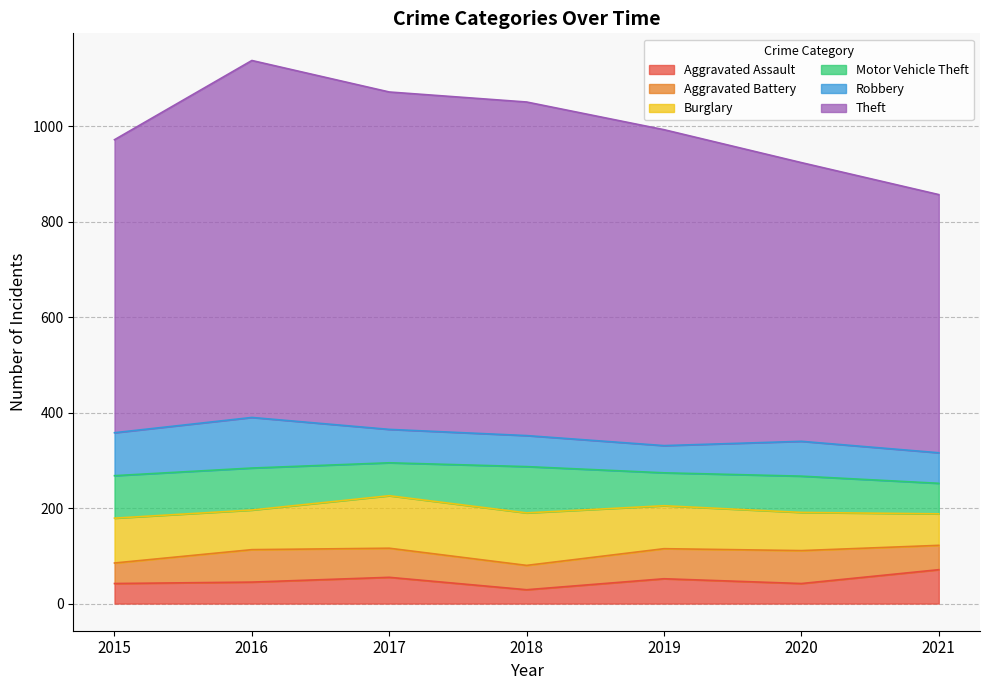

Count the number of categories in the chart.

7